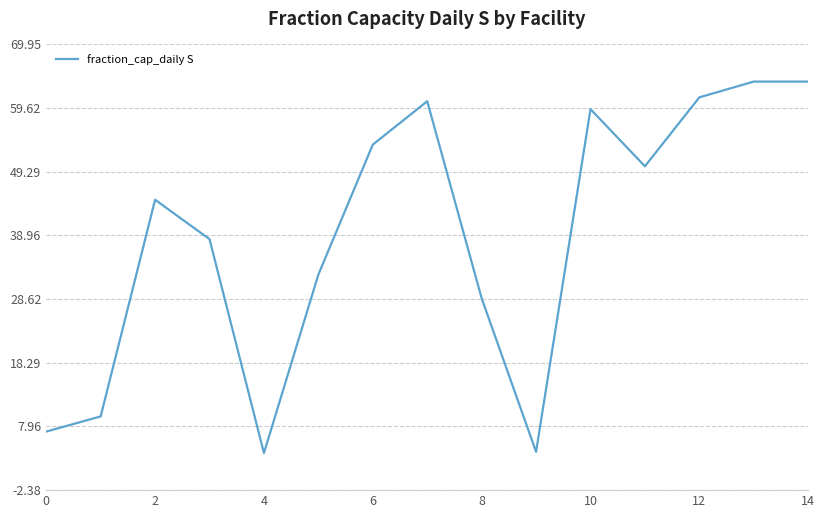

How many categories are shown in the chart?

15